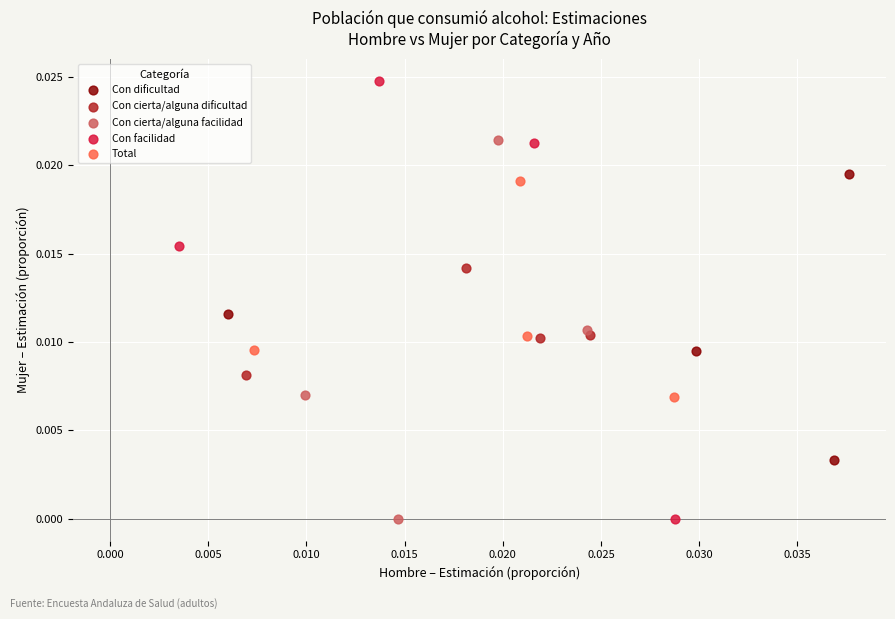

Which series has the largest Y range (max minus min)?

Con facilidad